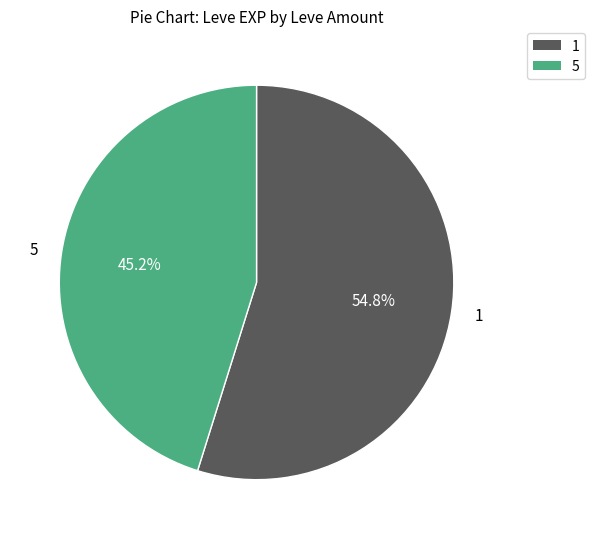

Combined, do 1 and 5 account for over 50%?

Yes